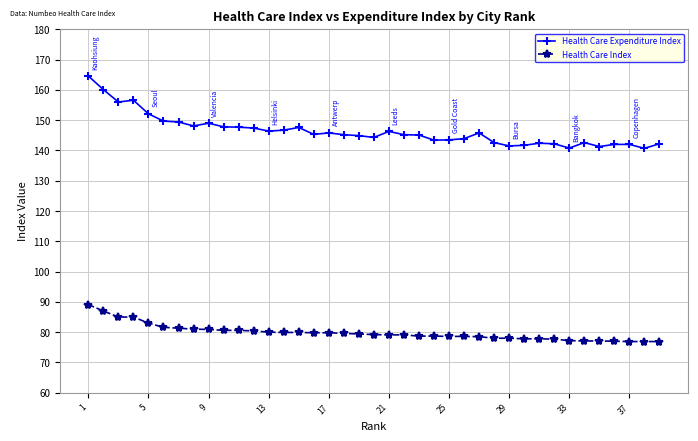

True or false: Health Care Expenditure Index and Health Care Index cross at least once.

False